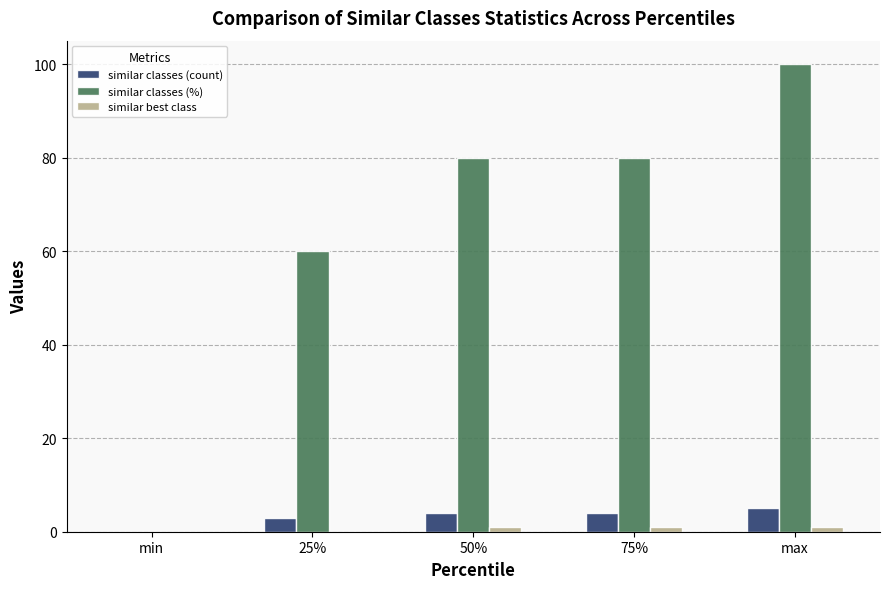

What is the total value across all series at max?

106